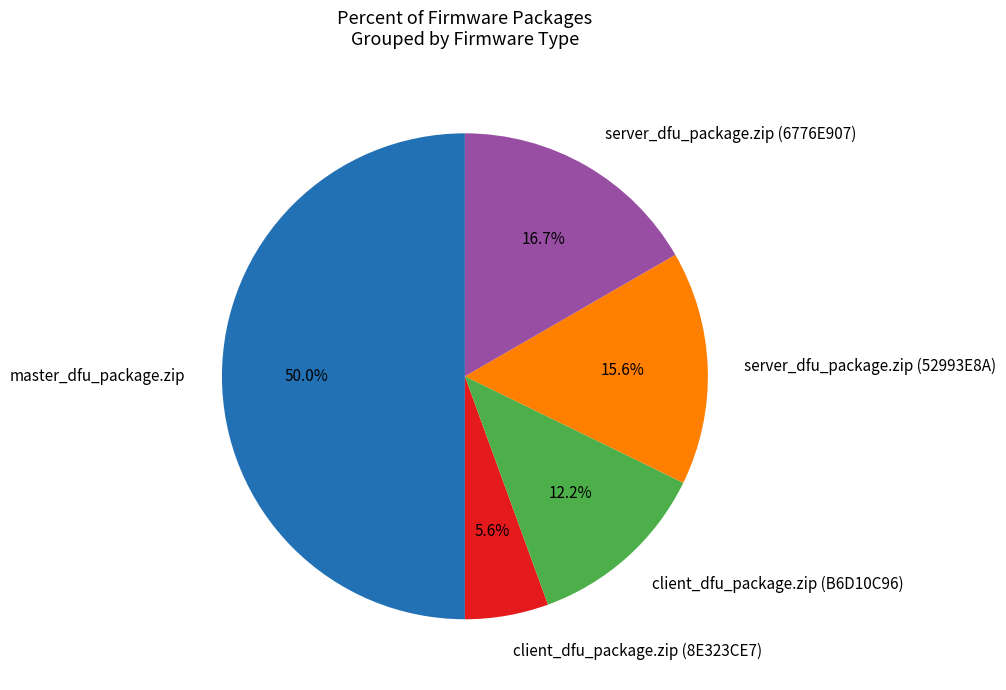

Is server_dfu_package.zip (52993E8A) the majority of the pie?

No